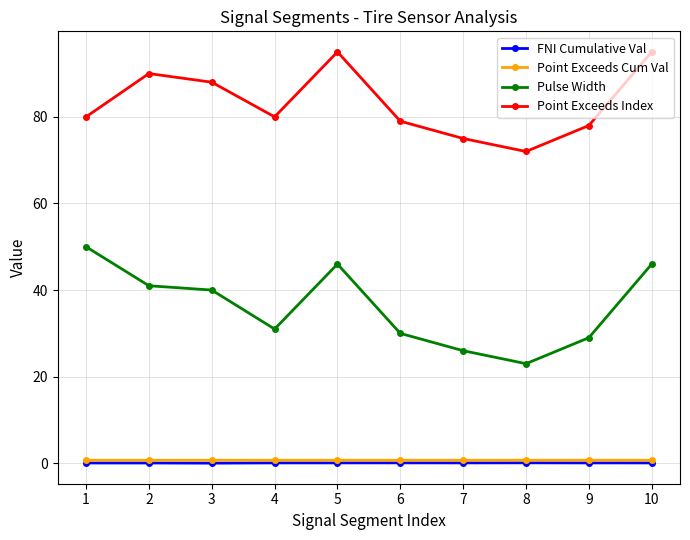

At which label does Pulse Width first exceed 40?

1